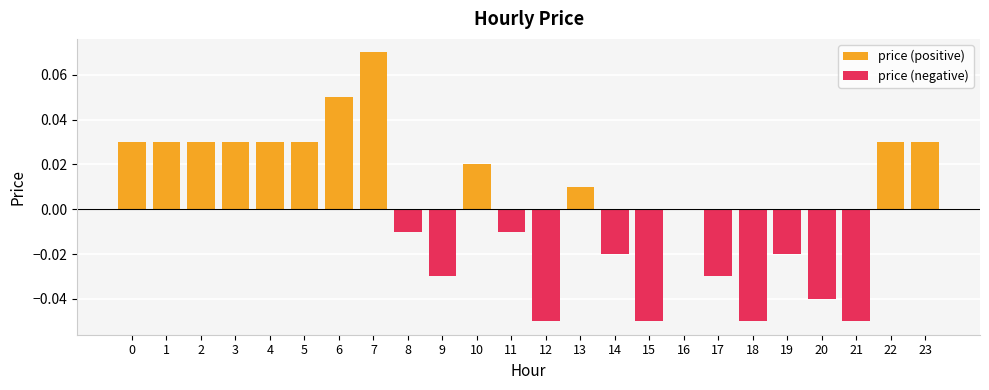

The value of price (negative) at 12 is -0.0. True or false?

False